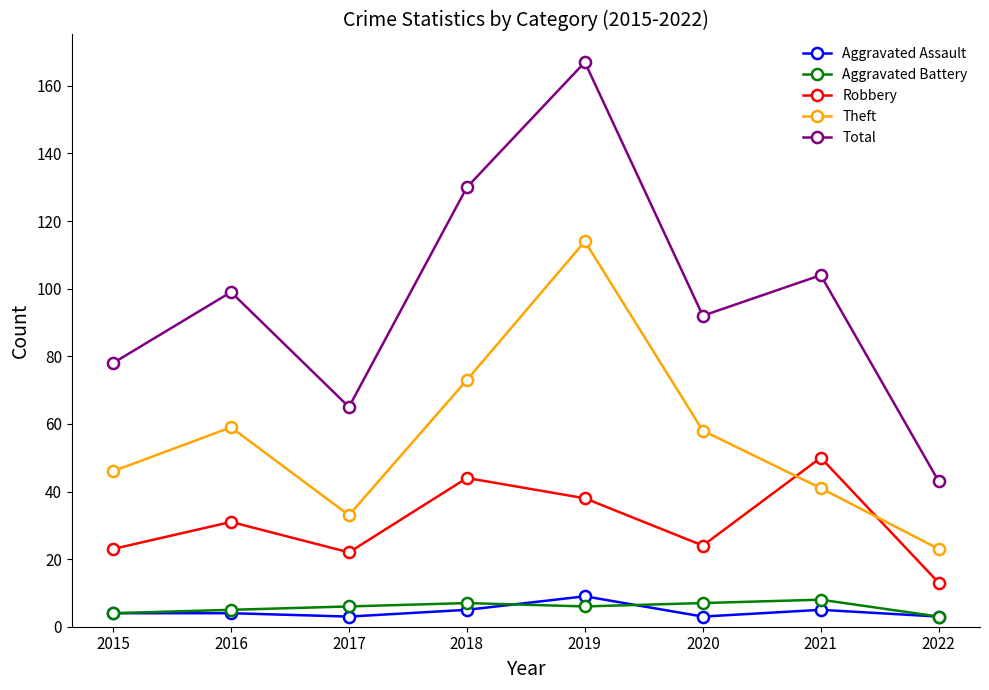

At which label does Theft first exceed 58?

2016